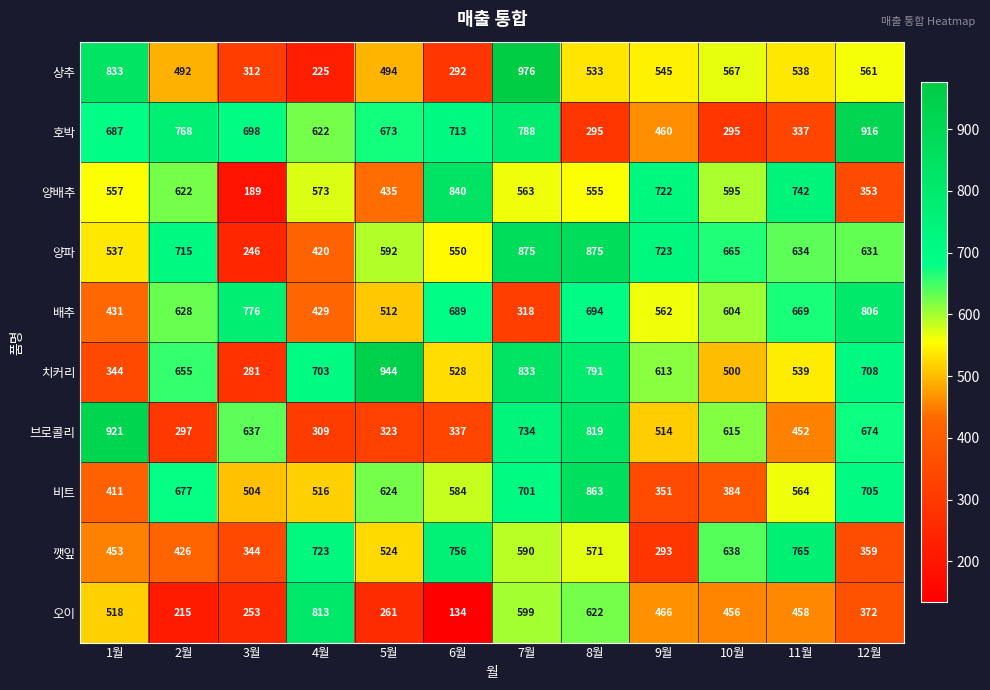

Between 2월 and 11월, which series saw the biggest shift?

호박